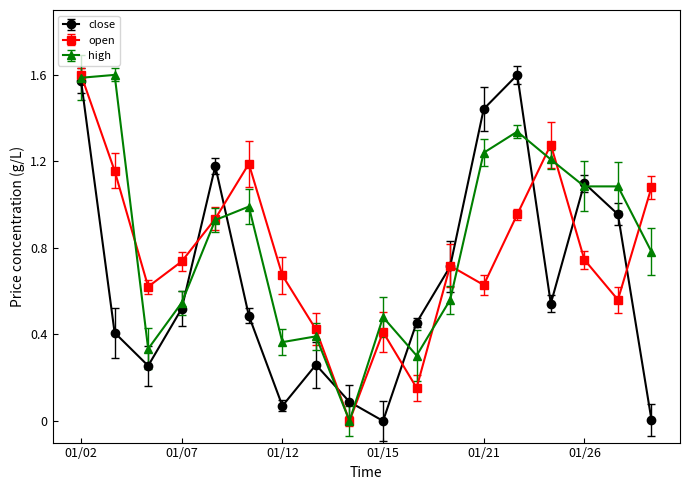

True or false: open has more than 0 interior local peaks.

True